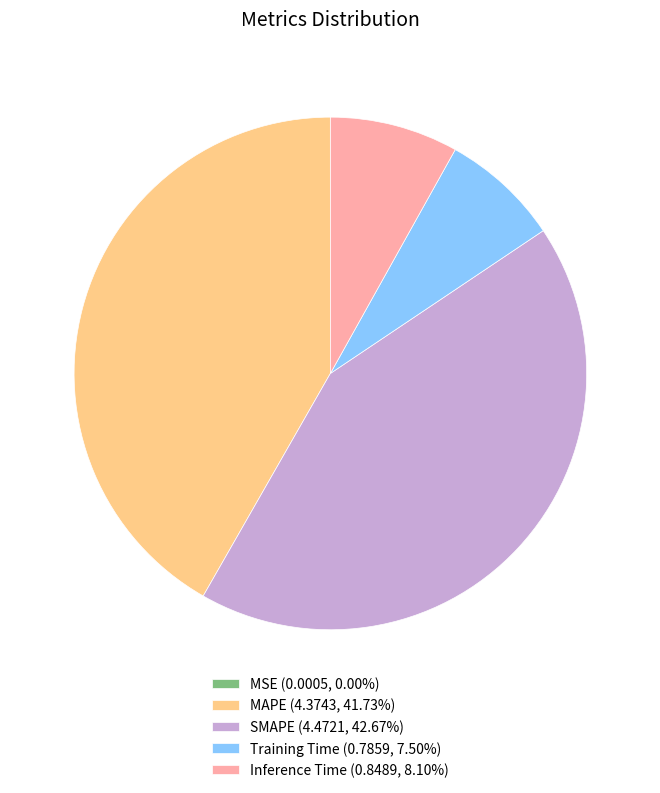

Do SMAPE (4.4721, 42.67%) and MAPE (4.3743, 41.73%) together represent more than half of the pie?

Yes